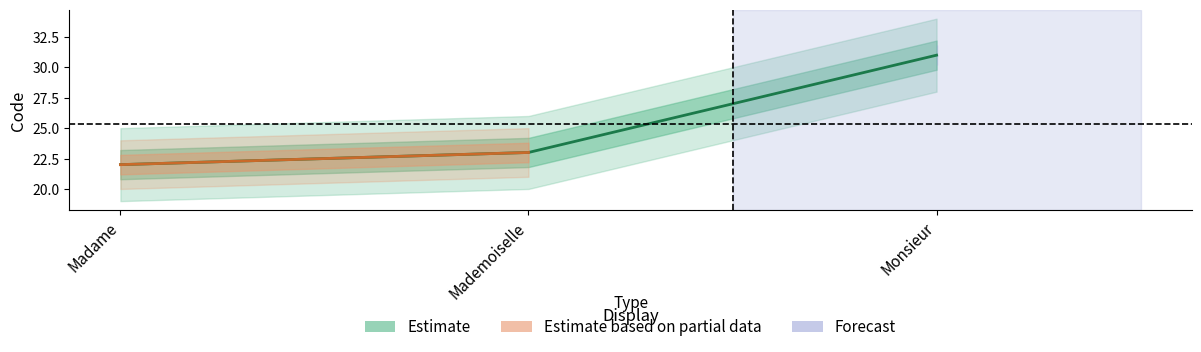

Rank the categories by value from highest to lowest.

Monsieur, Mademoiselle, Madame